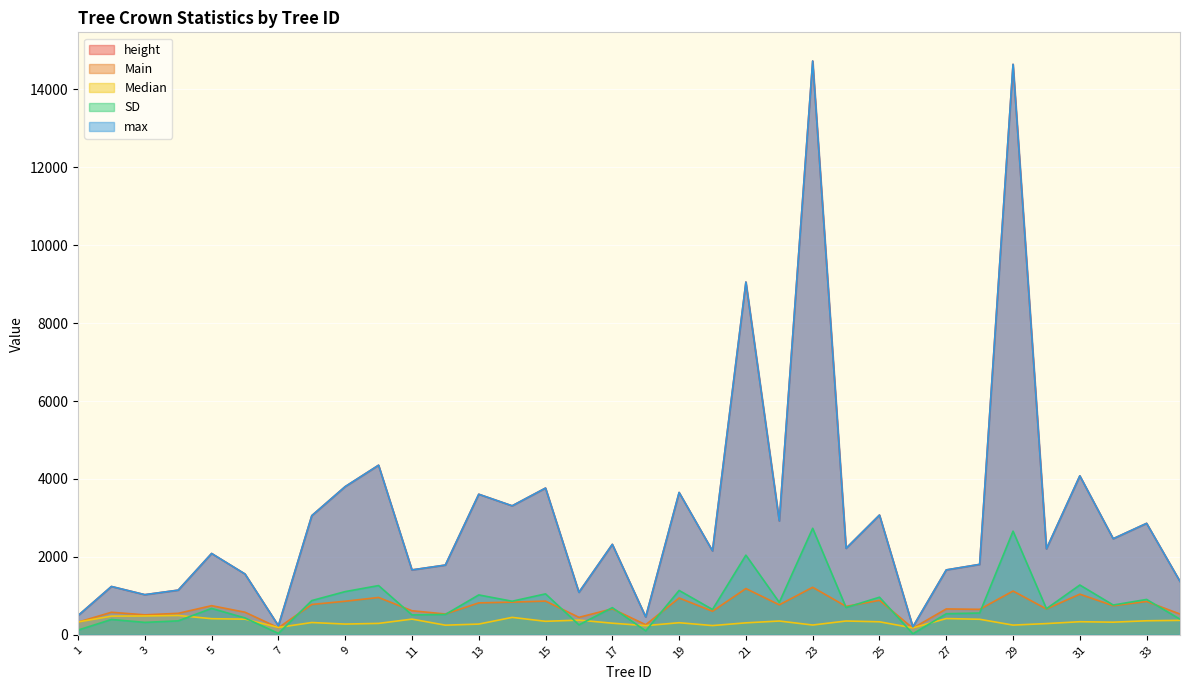

Does the chart display data point markers on the line(s)?

No